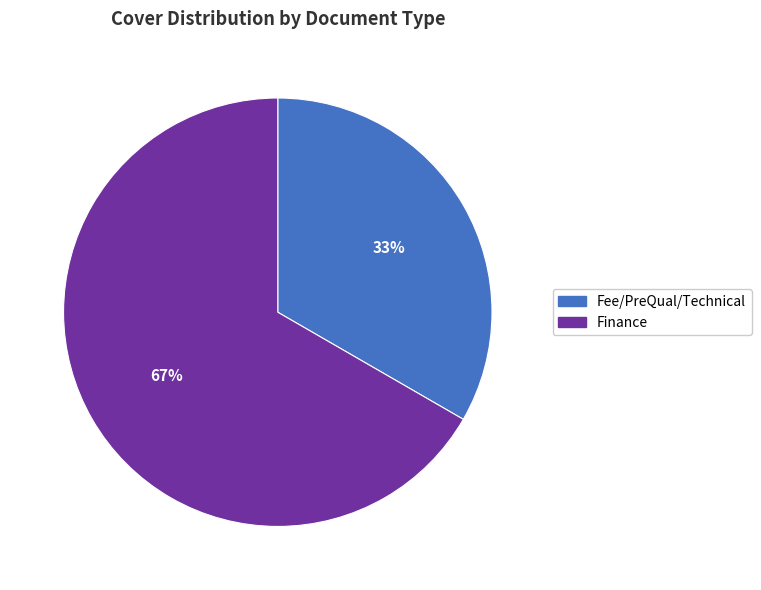

Which slice is the smallest?

Fee/PreQual/Technical